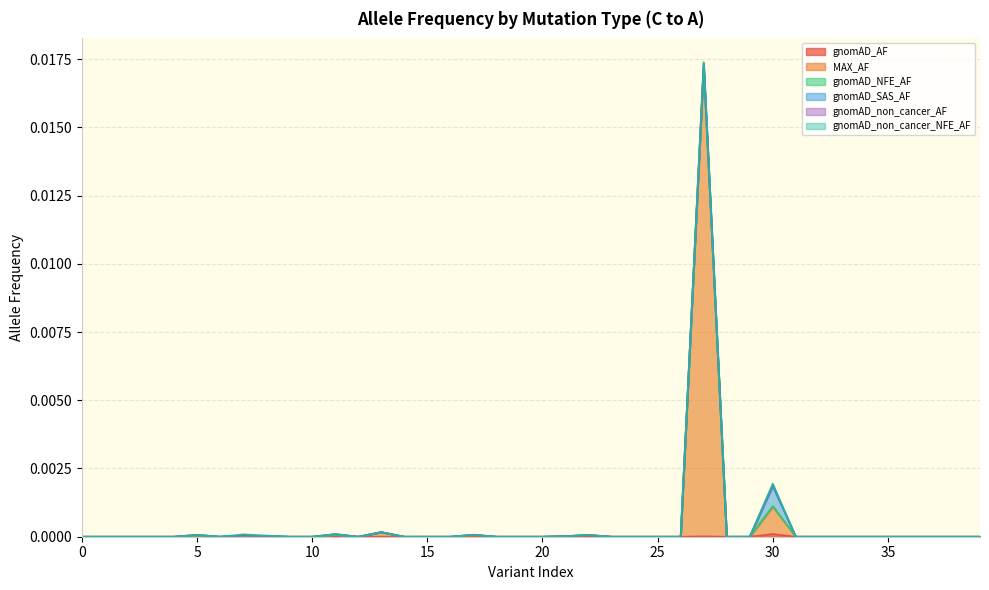

Which series has the widest spread of values?

MAX_AF